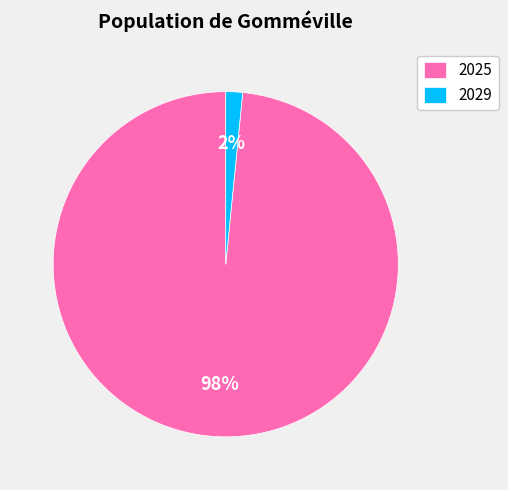

Which category has the biggest portion of the pie?

2025